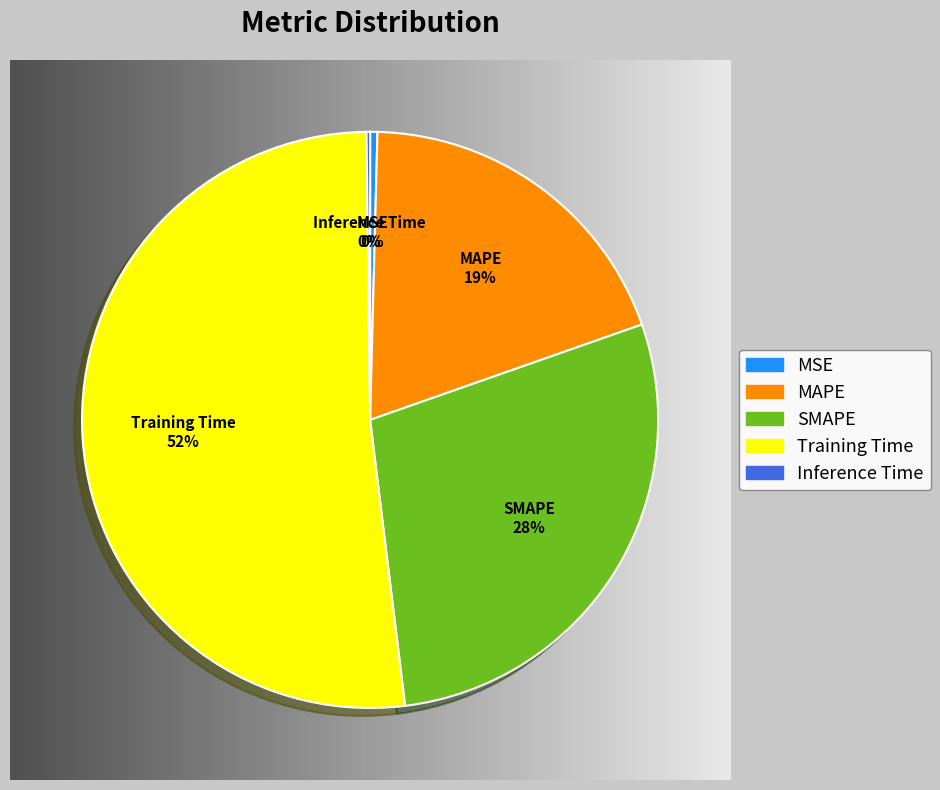

To the nearest percent, what percentage of the pie is MAPE?

19%